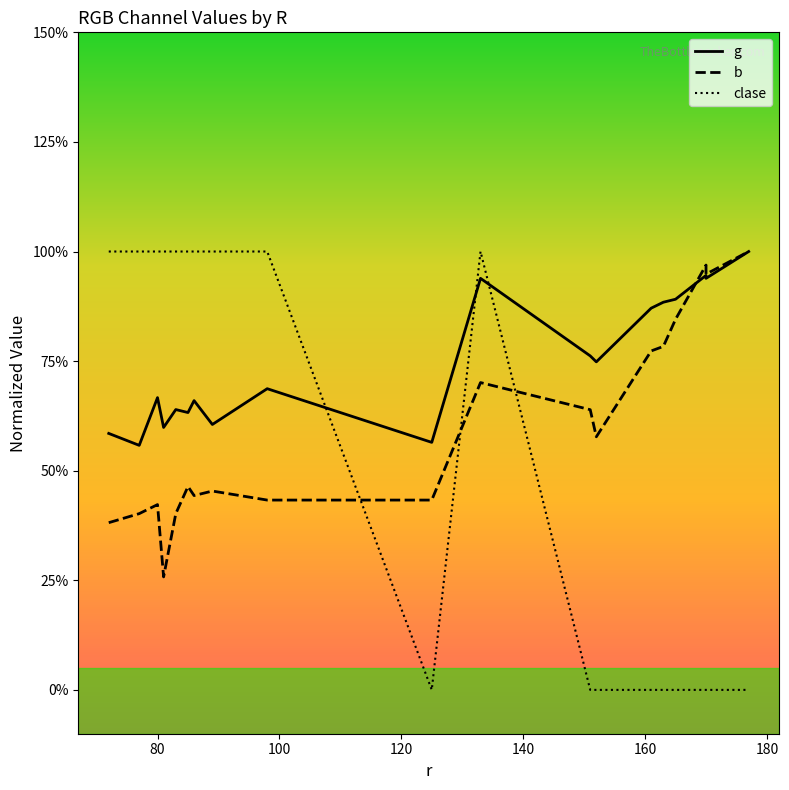

Which series has the widest spread of values?

clase